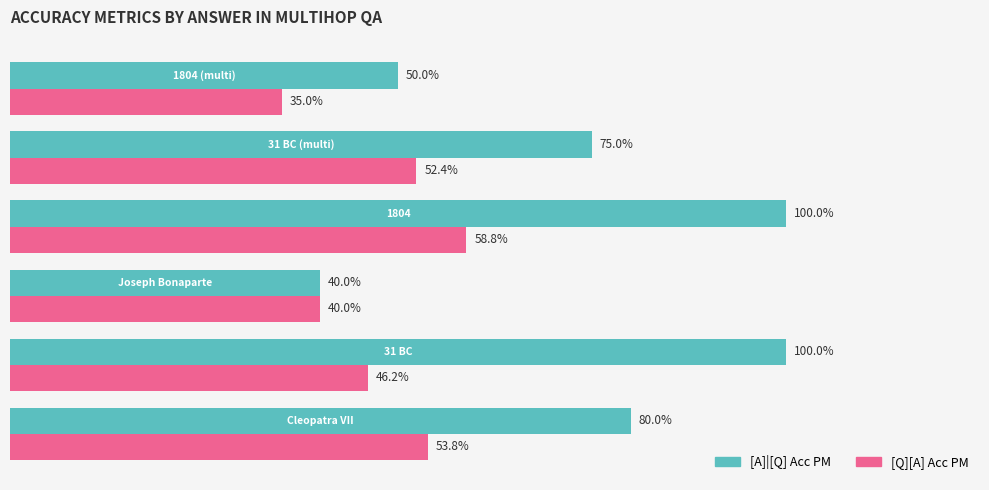

Which series has the largest range (max minus min)?

[A]|[Q] Acc PM